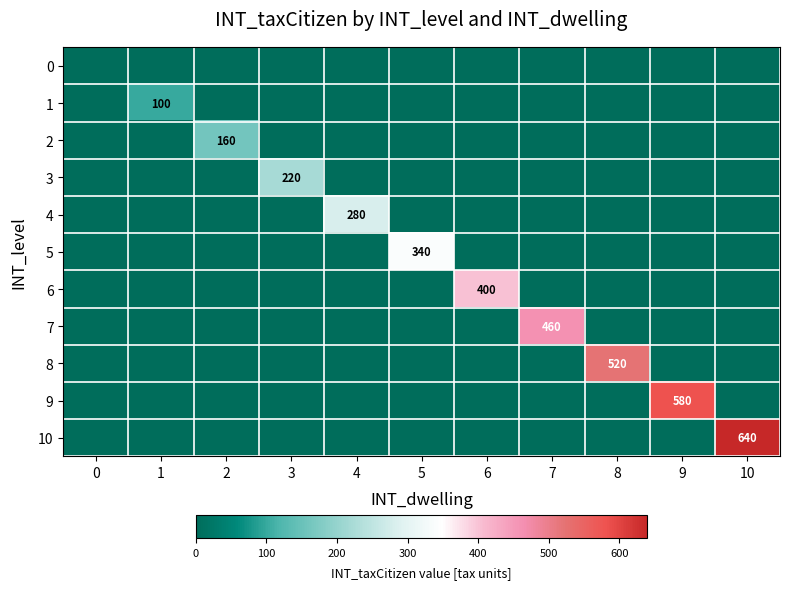

At which category is the sum across all series the highest?

10